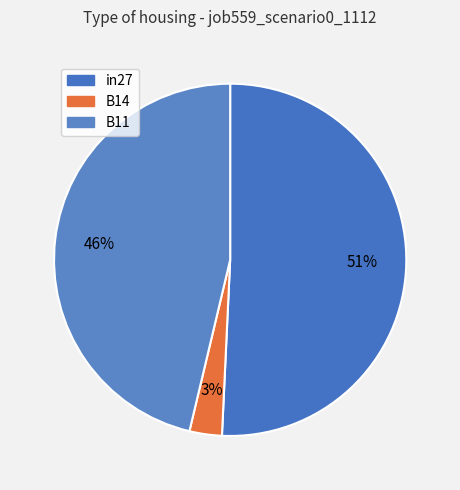

To the nearest percent, what is the combined percentage of in27 and B14?

54%